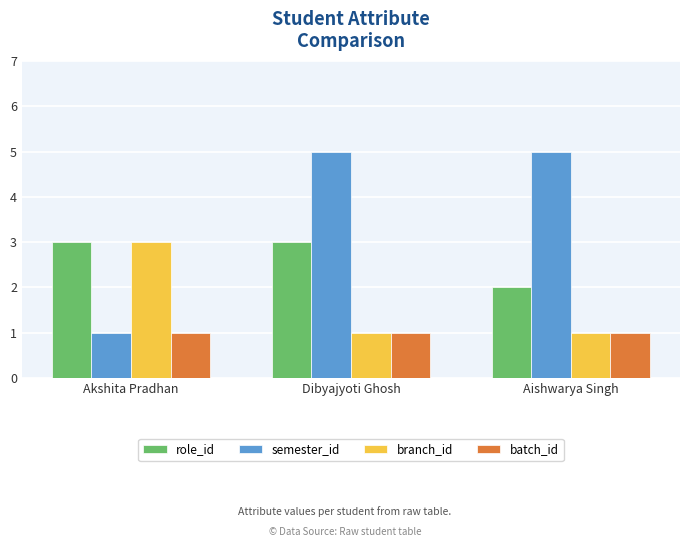

Reading left to right, transcribe all the data shown in this chart.

role_id: Akshita Pradhan=3	Dibyajyoti Ghosh=3	Aishwarya Singh=2
semester_id: Akshita Pradhan=1	Dibyajyoti Ghosh=5	Aishwarya Singh=5
branch_id: Akshita Pradhan=3	Dibyajyoti Ghosh=1	Aishwarya Singh=1
batch_id: Akshita Pradhan=1	Dibyajyoti Ghosh=1	Aishwarya Singh=1